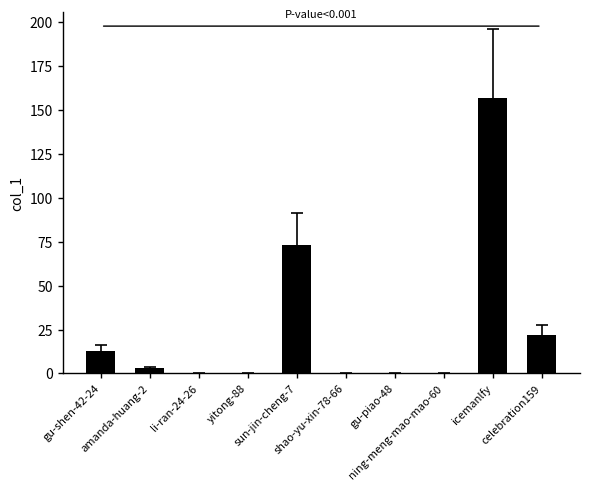

What is the maximum value shown in the chart?

157